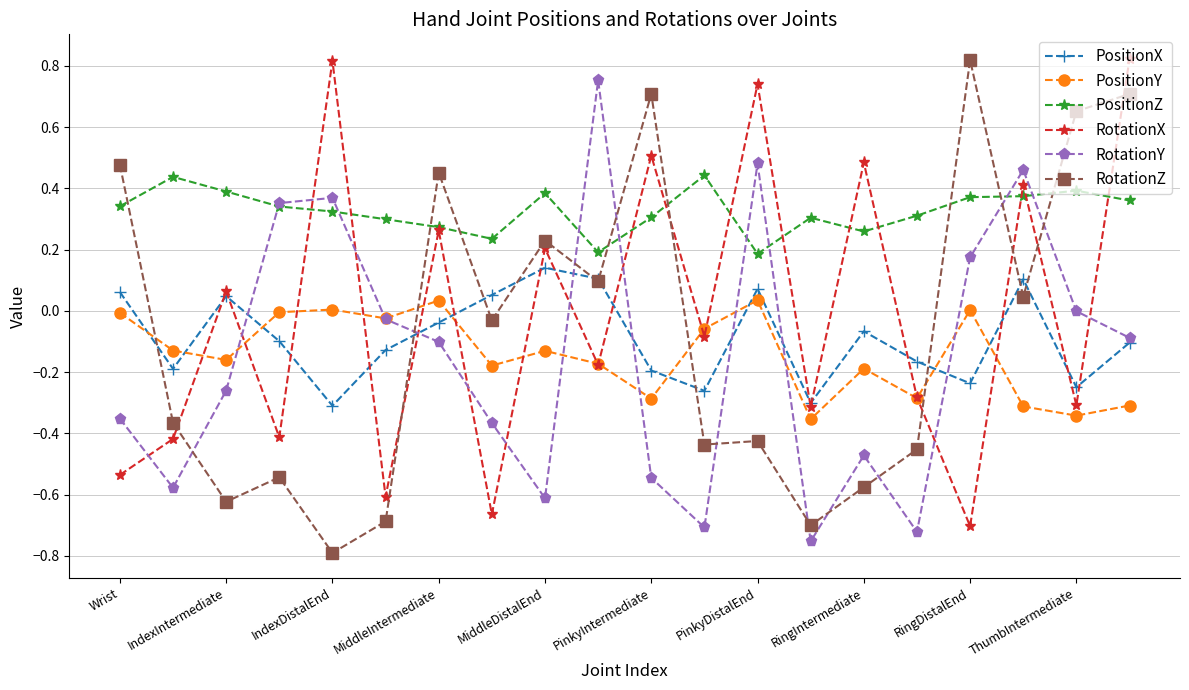

In PositionY, how many points are lower than both neighbors (excluding endpoints)?

7